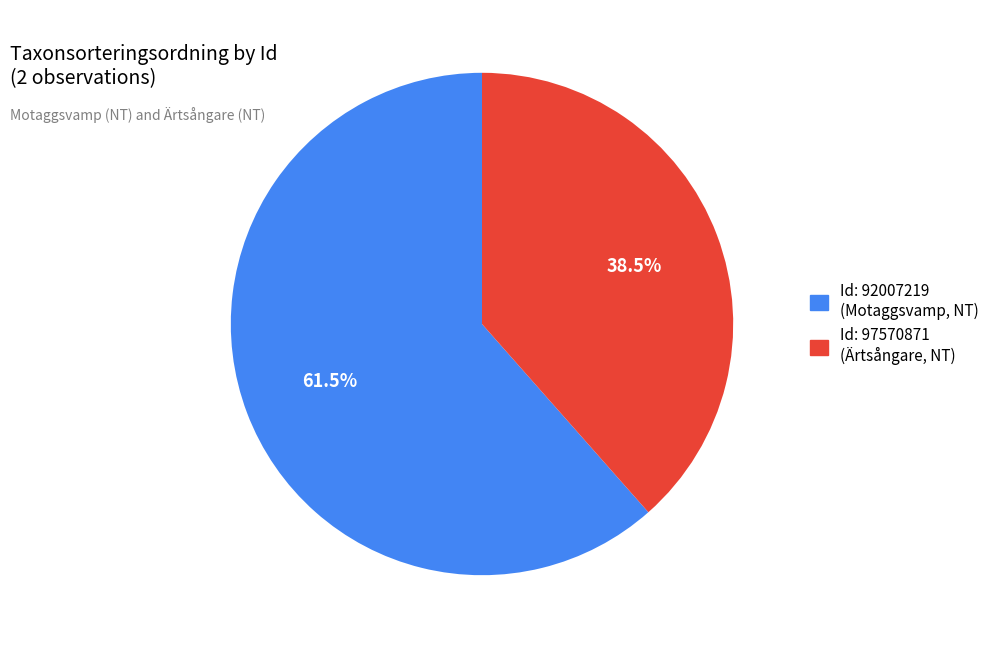

Does any single category account for the majority?

Yes